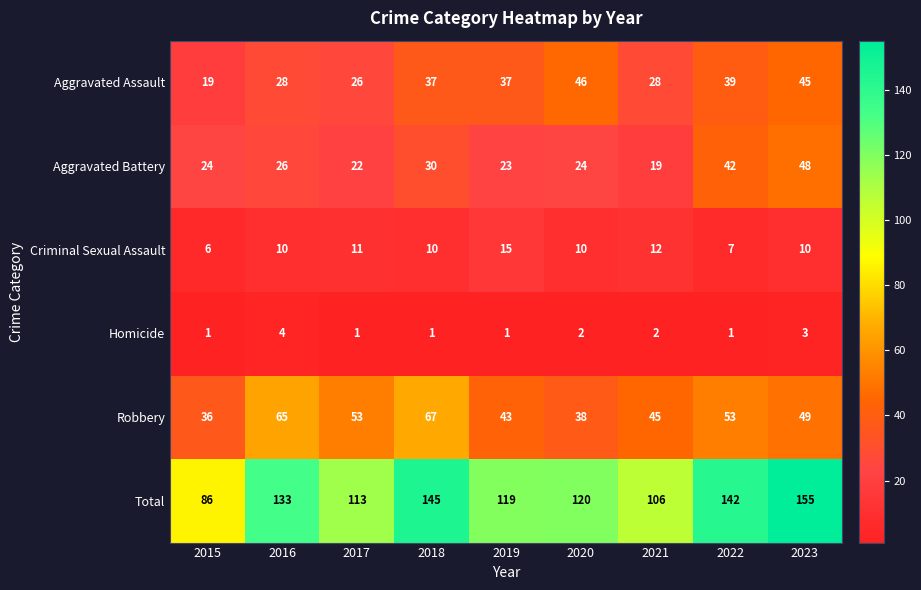

List the series in order of their peak value, lowest first.

Homicide, Criminal Sexual Assault, Aggravated Assault, Aggravated Battery, Robbery, Total